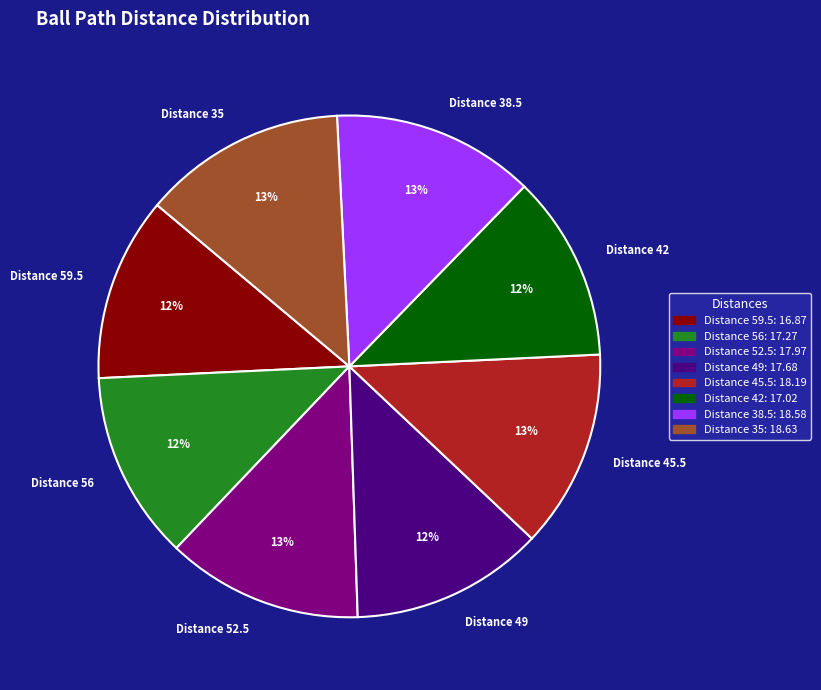

The Distance 38.5 slice represents 6% of the pie. True or false?

False